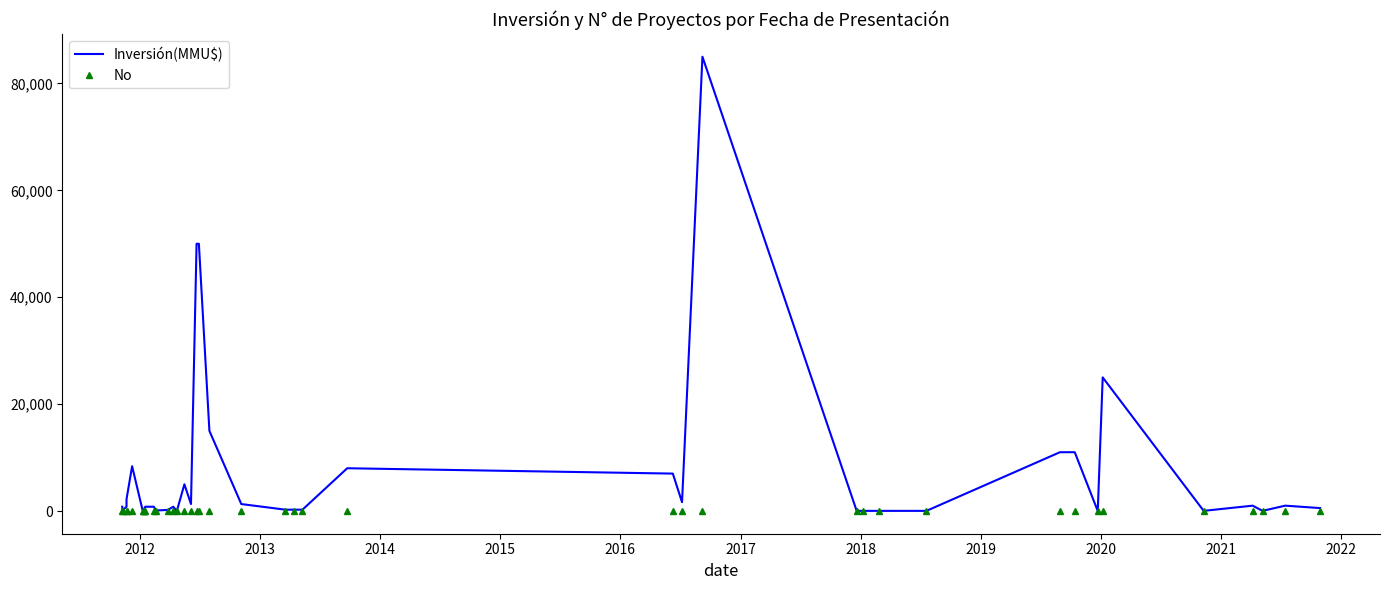

What are all the series names shown in the legend?

Inversión(MMU$), No